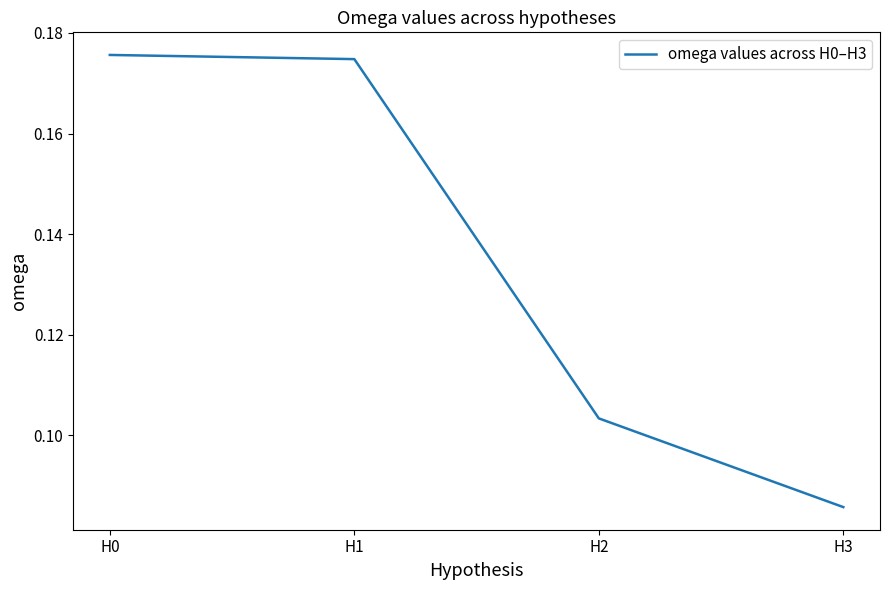

Rank the categories by value from lowest to highest.

H3, H2, H1, H0